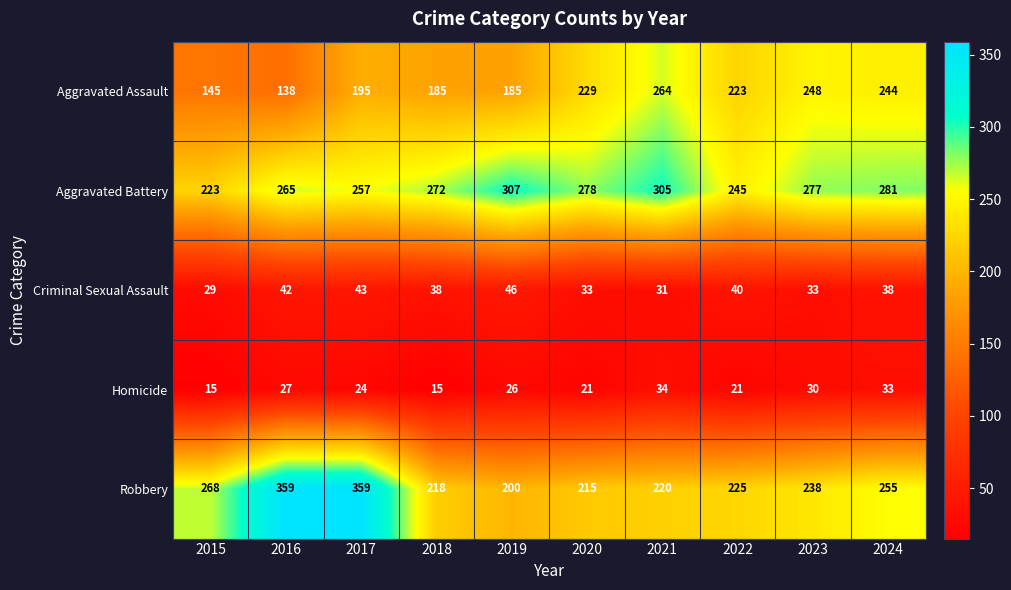

What is the minimum value shown in the chart?

15